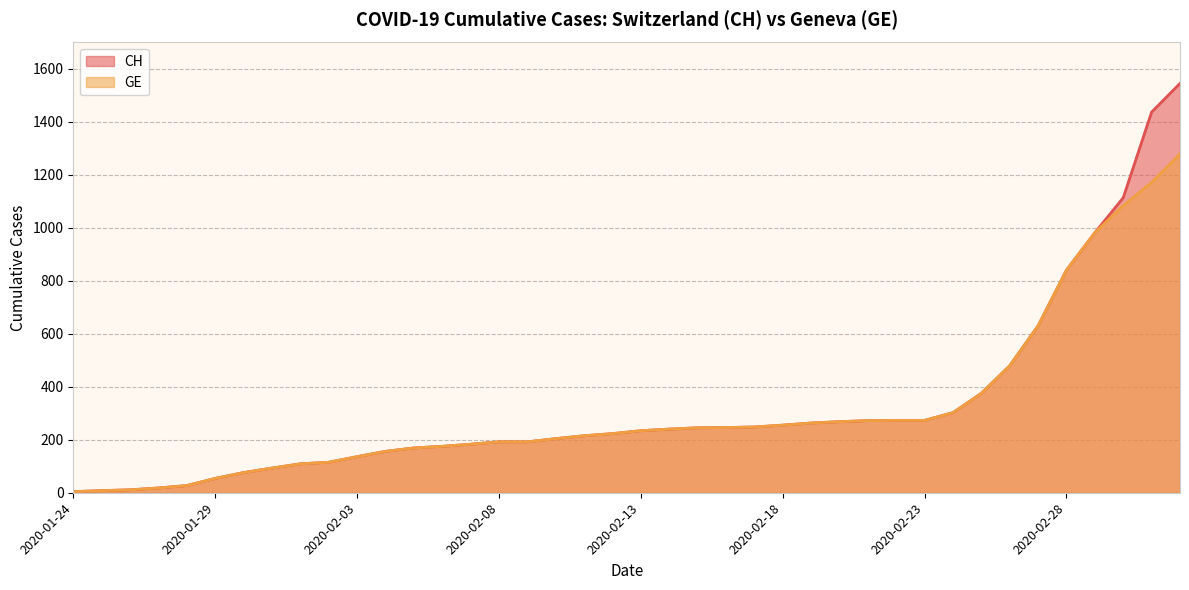

What is the smallest value displayed?

4